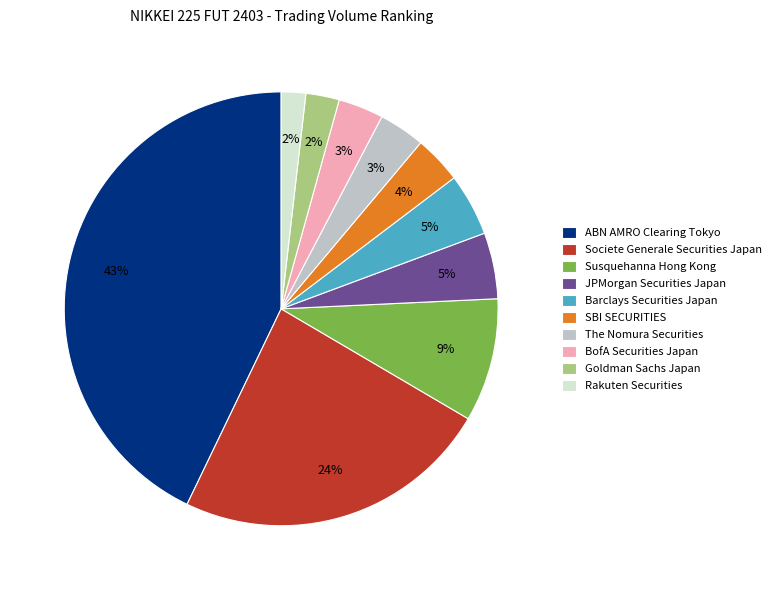

How many segments does this pie chart have?

10